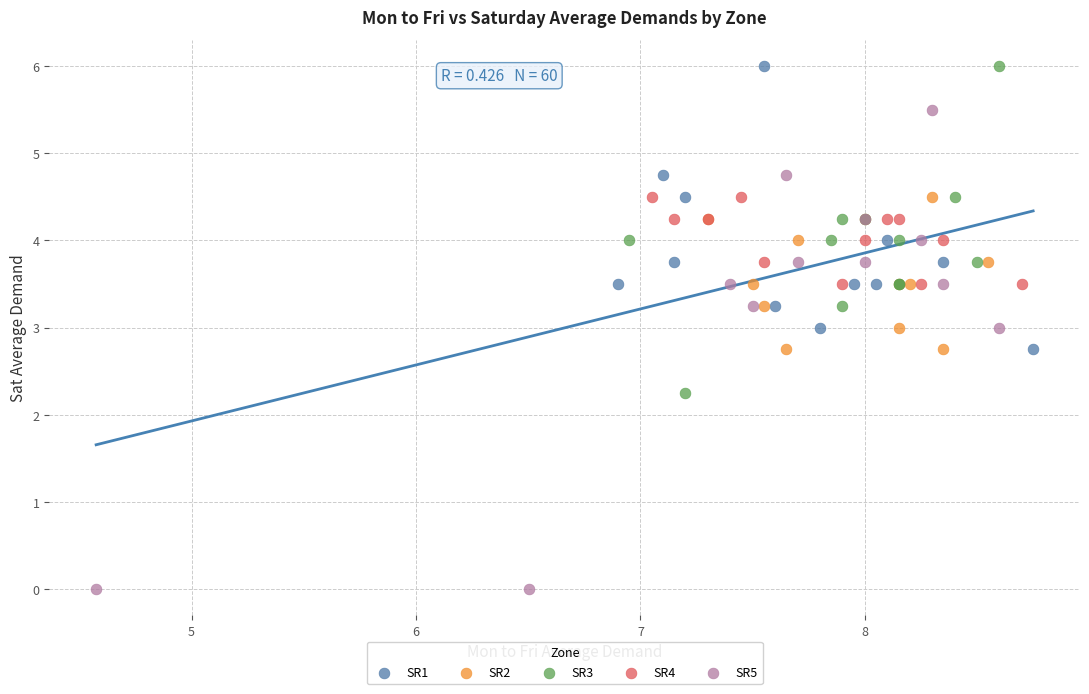

What are all the series names shown in the legend?

SR1, SR2, SR3, SR4, SR5